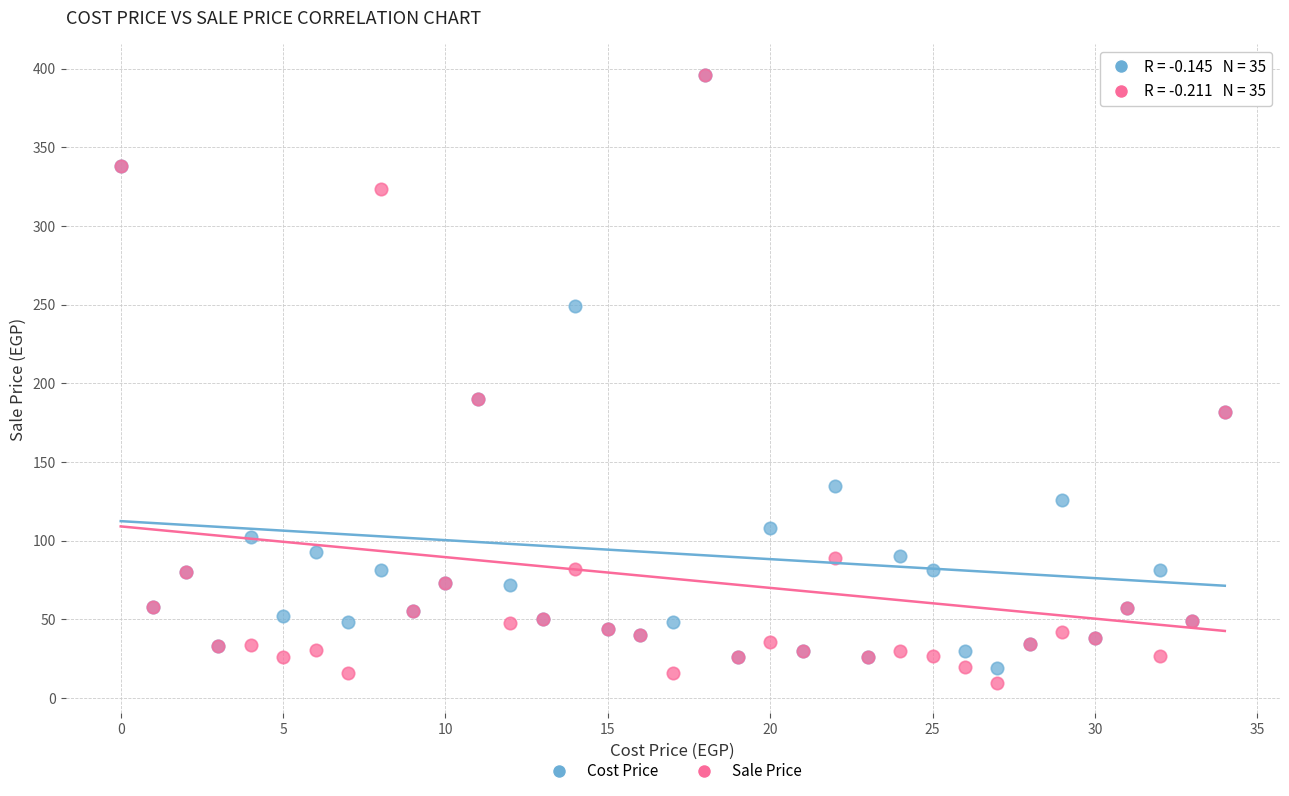

Which series reaches the minimum Y coordinate?

Sale Price